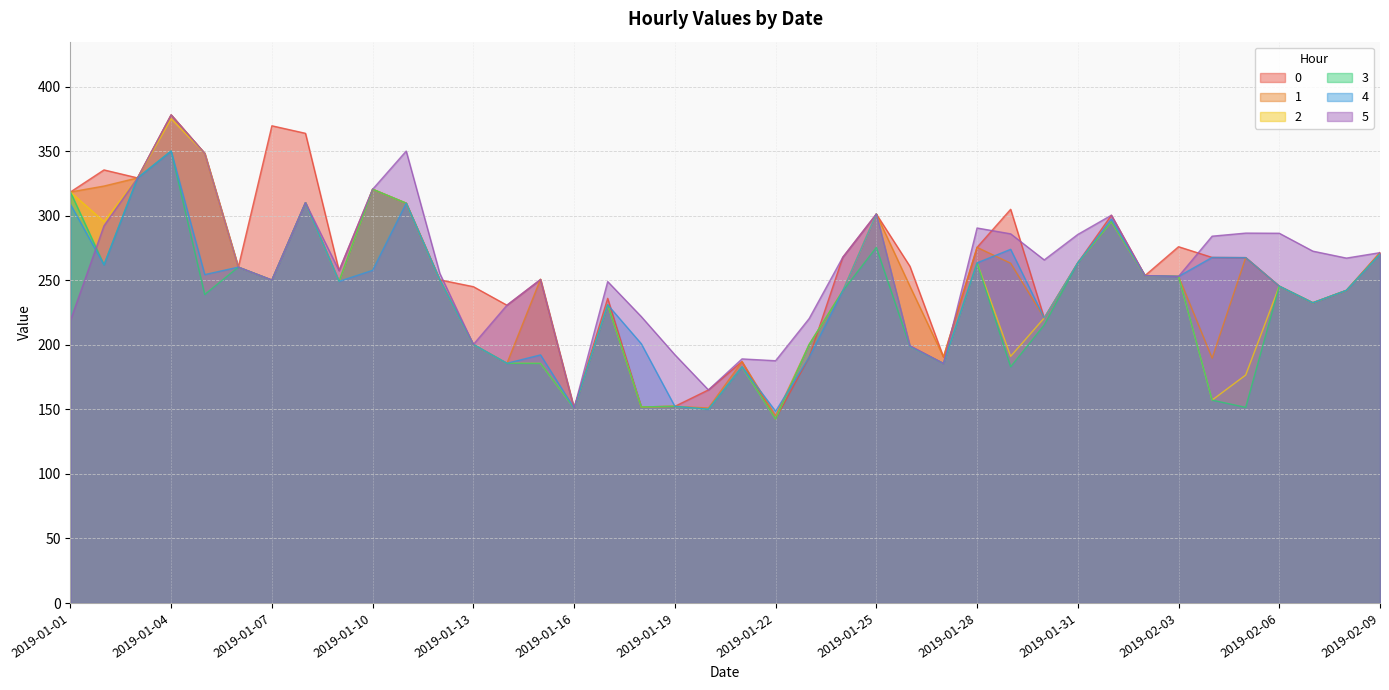

Where is the first local maximum for 3?

2019-01-04